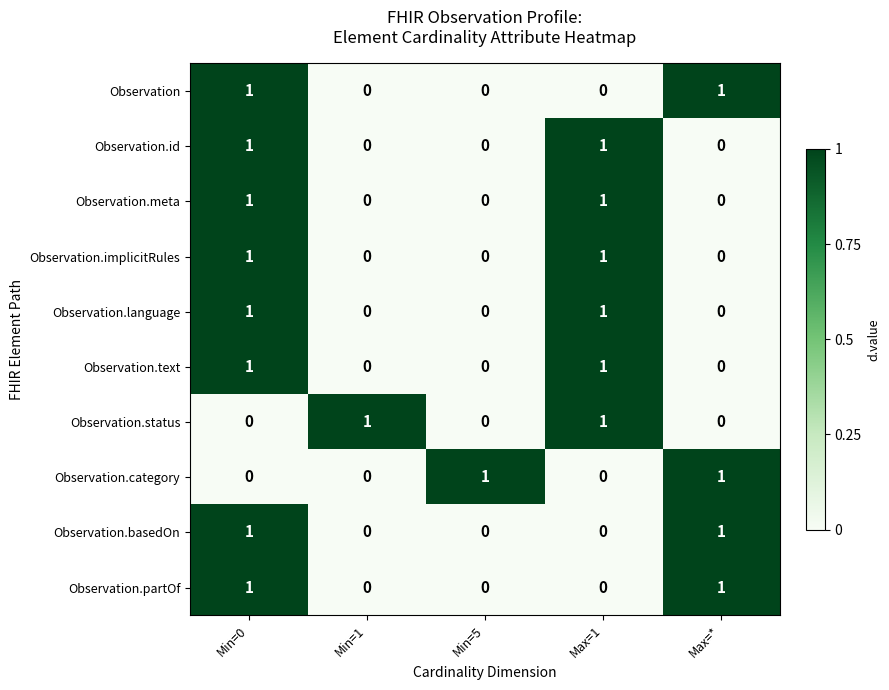

The Observation.implicitRules series shows 1 at Min=5. True or false?

False